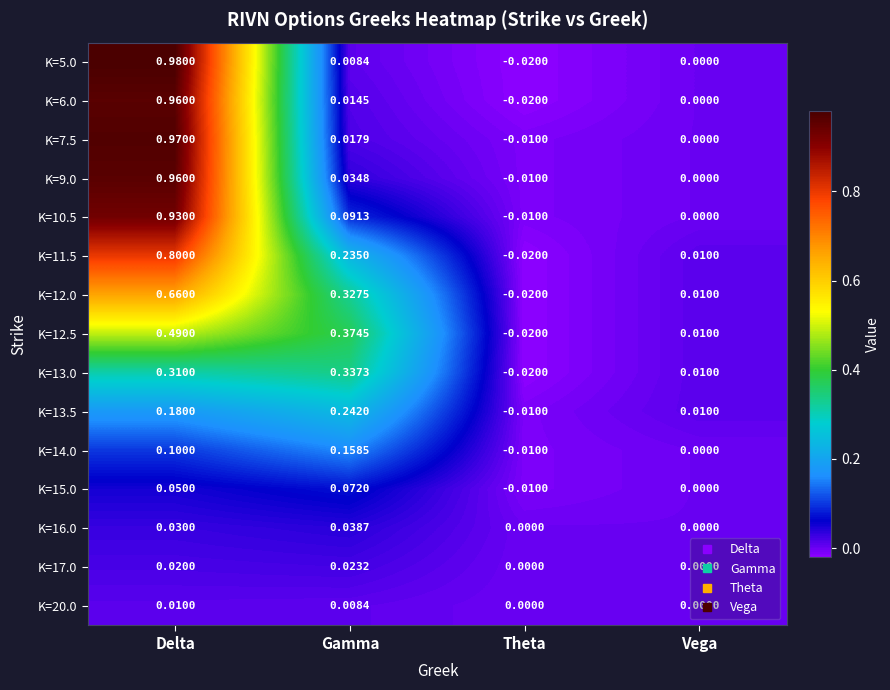

Rank the categories by K=9.0 value from lowest to highest.

Theta, Vega, Gamma, Delta